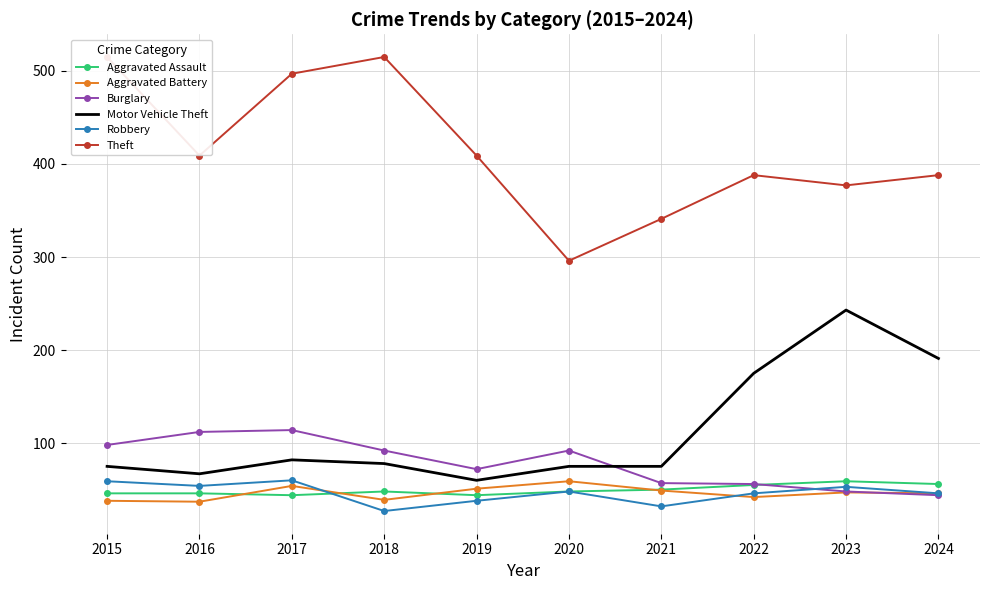

How many data points in Burglary are less than 92?

5